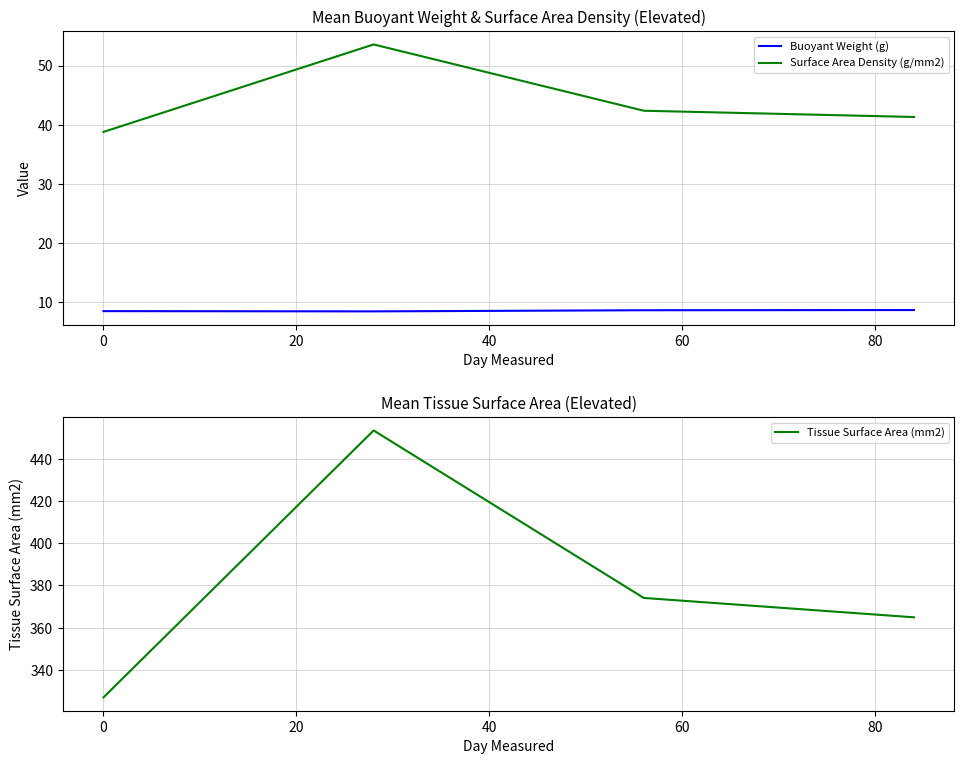

What are all the series names shown in the legend?

Buoyant Weight (g), Surface Area Density (g/mm2), Tissue Surface Area (mm2)